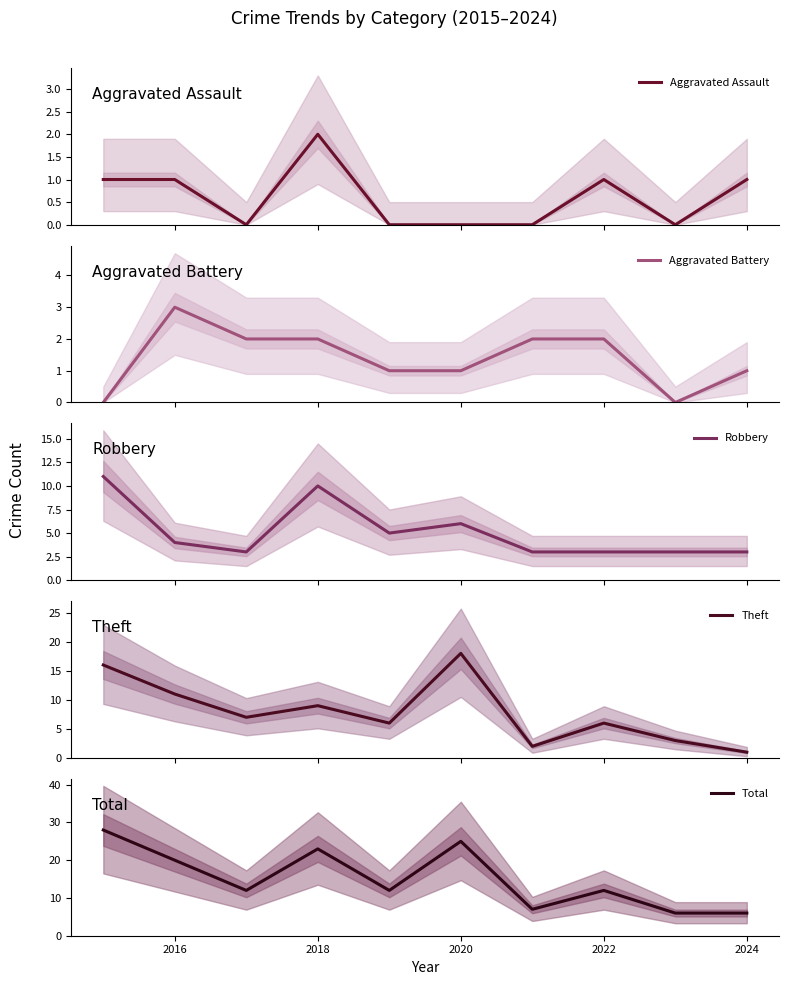

What is the minimum value for Robbery?

3